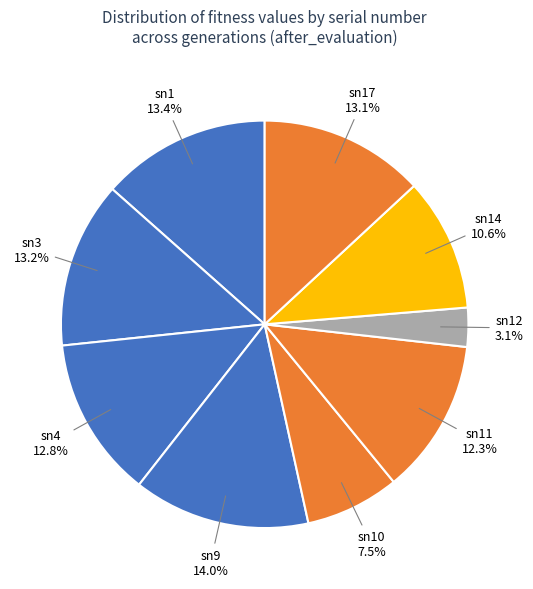

How many segments does this pie chart have?

9